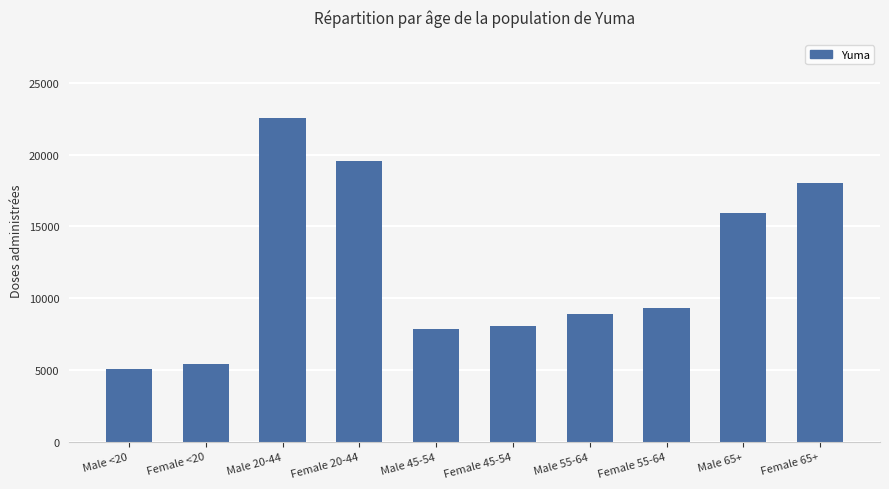

Count the number of data series in this chart.

1